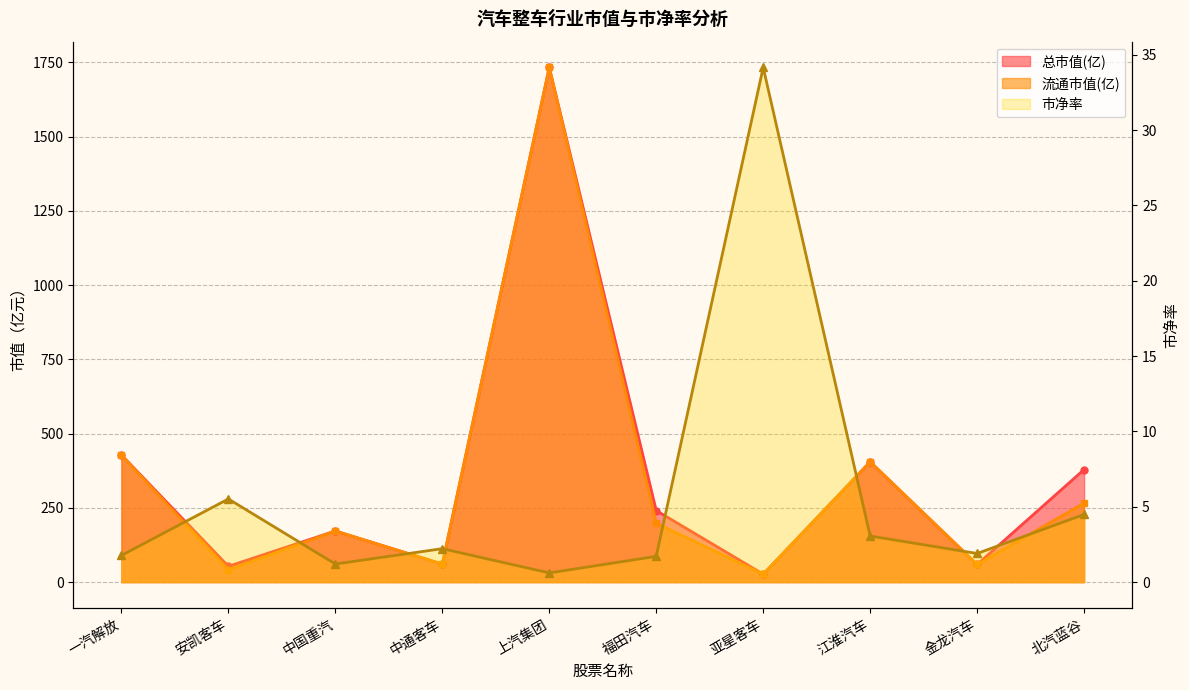

At how many categories does at least one series exceed 405?

2